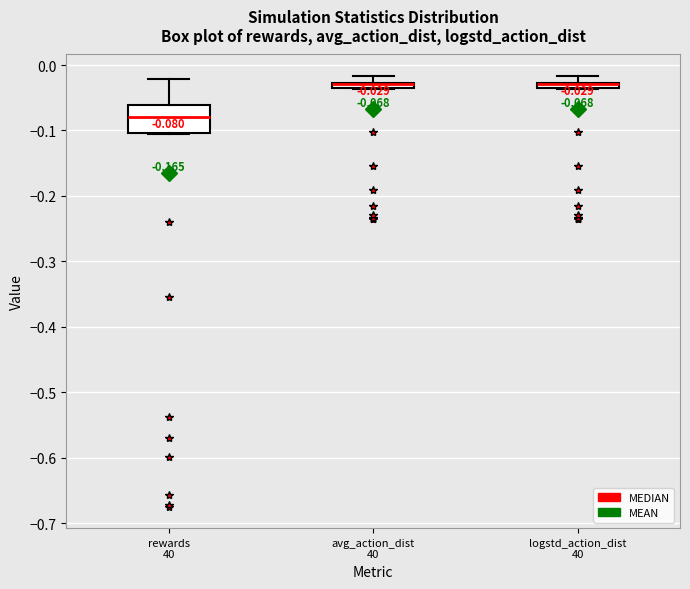

Which box is the tallest, from its lower edge to its upper edge?

rewards 40